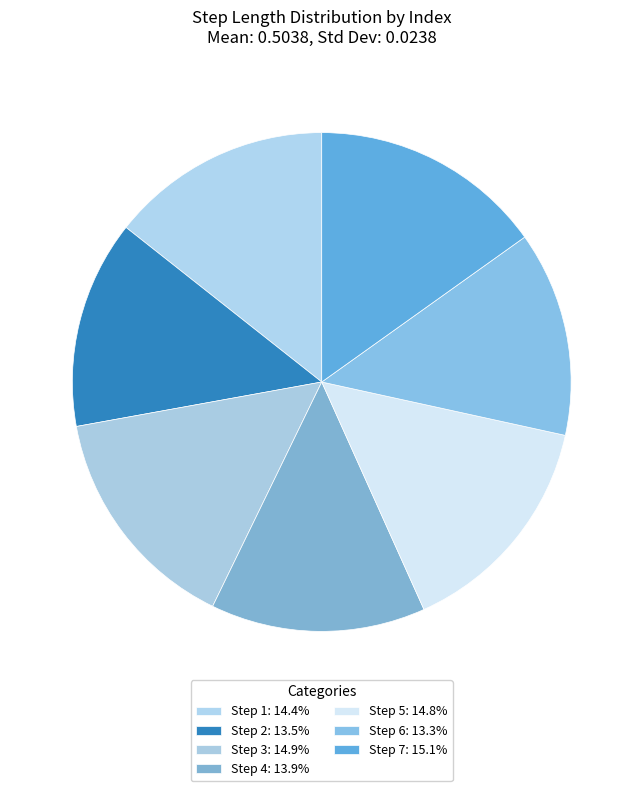

To the nearest percent, what is the average slice percentage?

14%